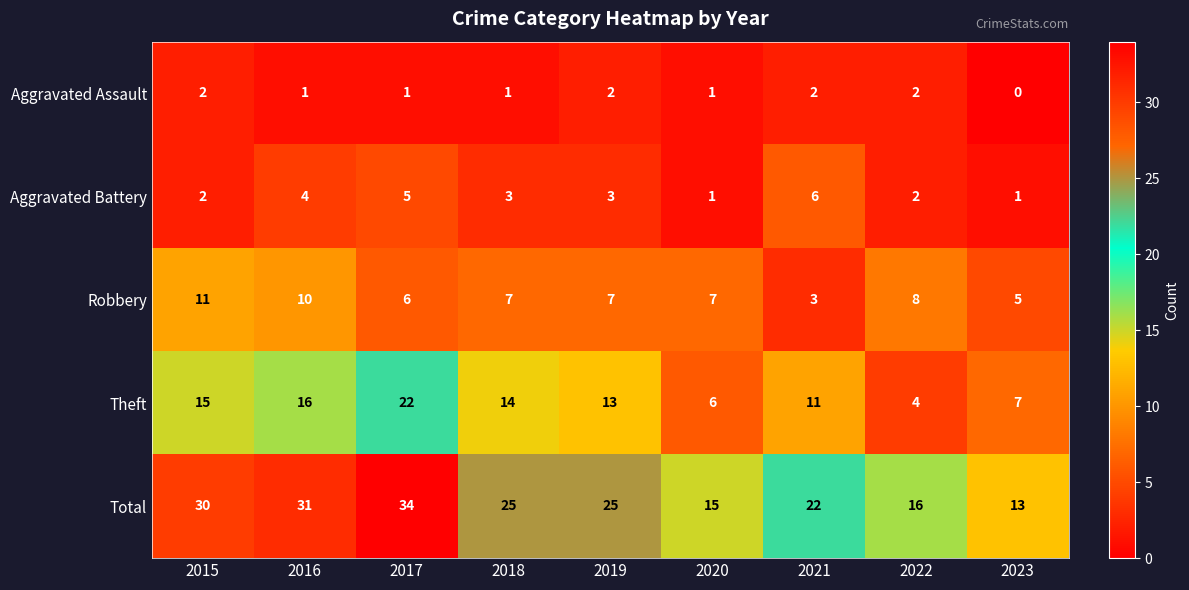

At which label is Theft closest to 13?

2019